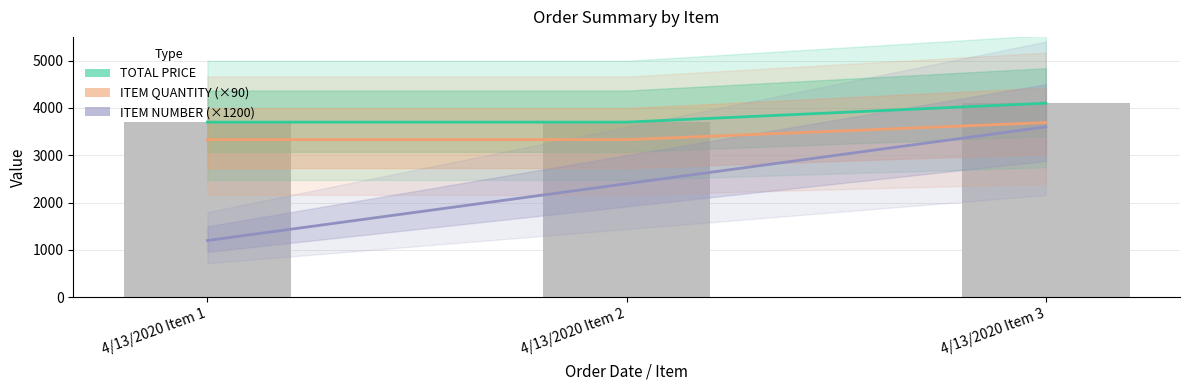

At which category does the chart reach its minimum across all series?

4/13/2020 Item 1